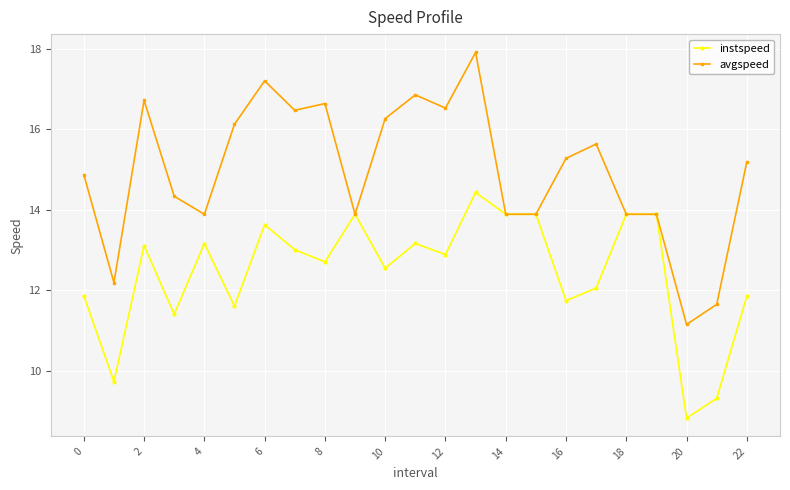

What is the average value of the instspeed series?

12.5